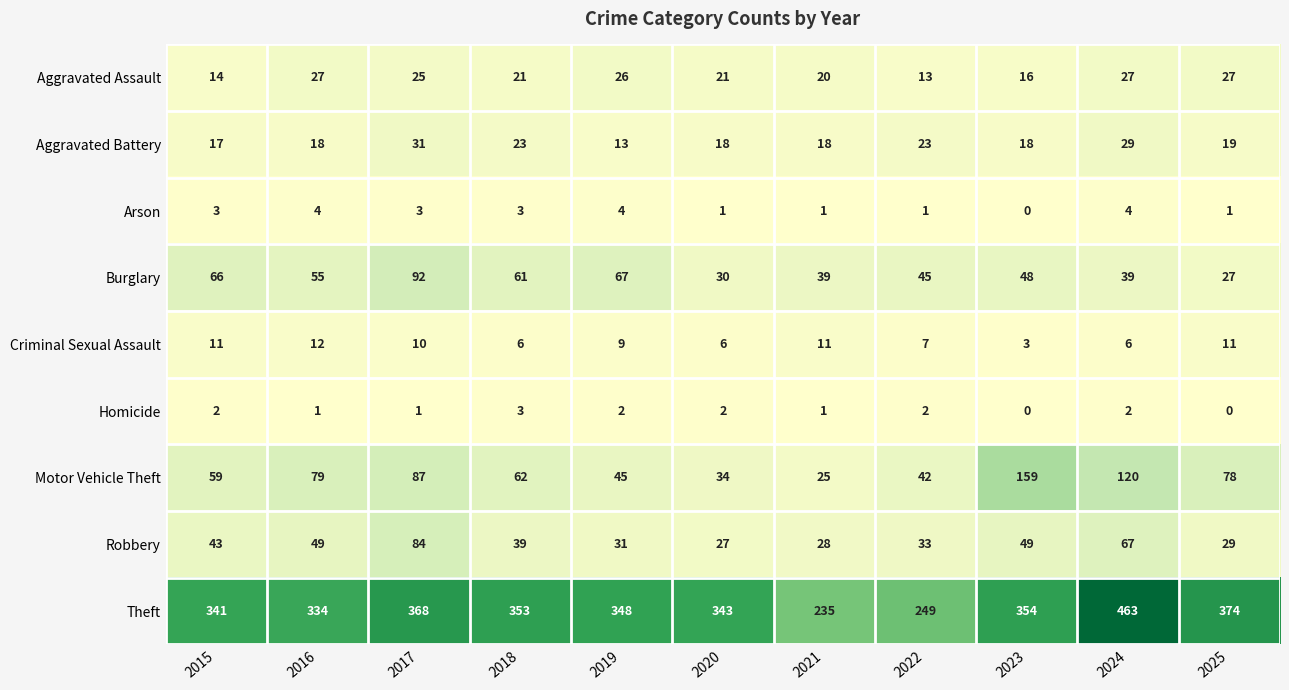

Rank the series at 2016 from highest to lowest value.

Theft, Motor Vehicle Theft, Burglary, Robbery, Aggravated Assault, Aggravated Battery, Criminal Sexual Assault, Arson, Homicide